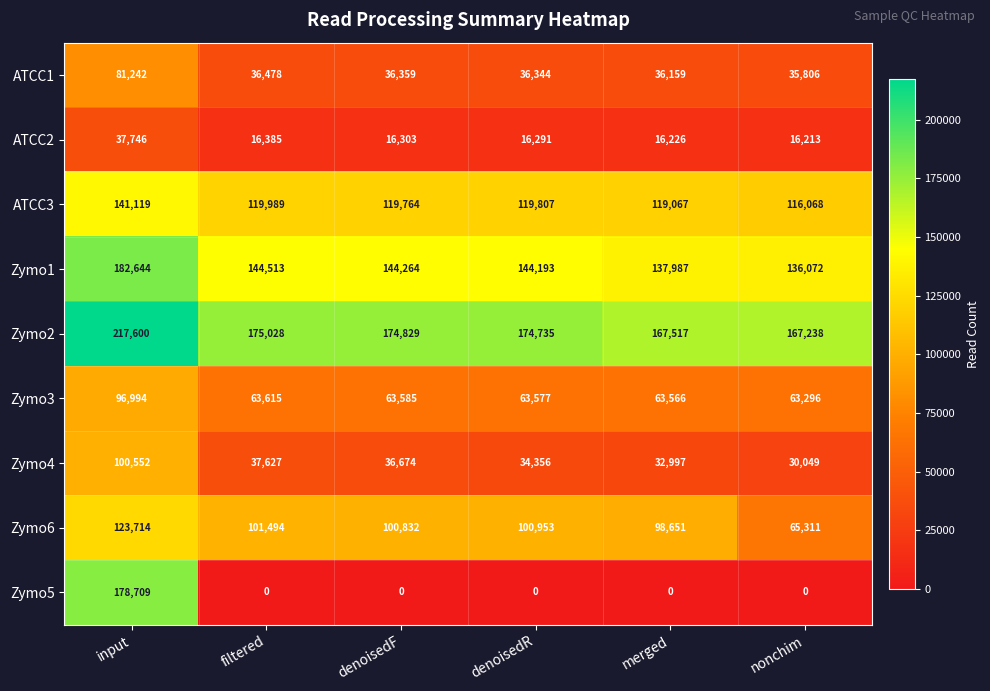

Which series has the widest spread of values?

Zymo5